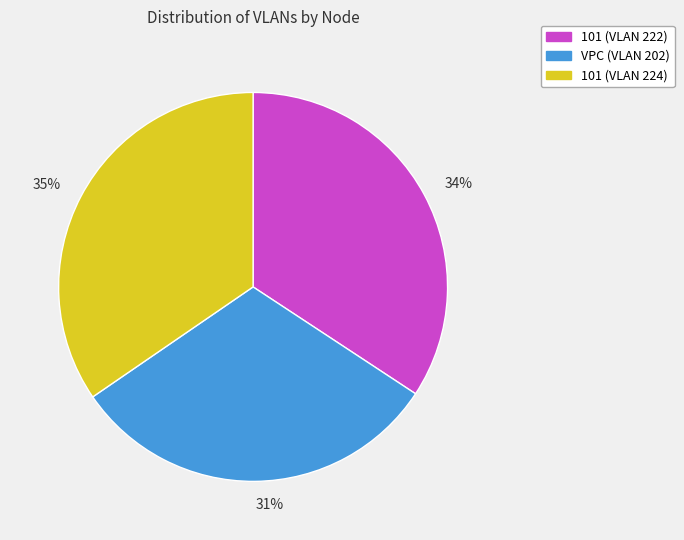

What percentage is the VPC (VLAN 202) slice, to the nearest percent?

31%